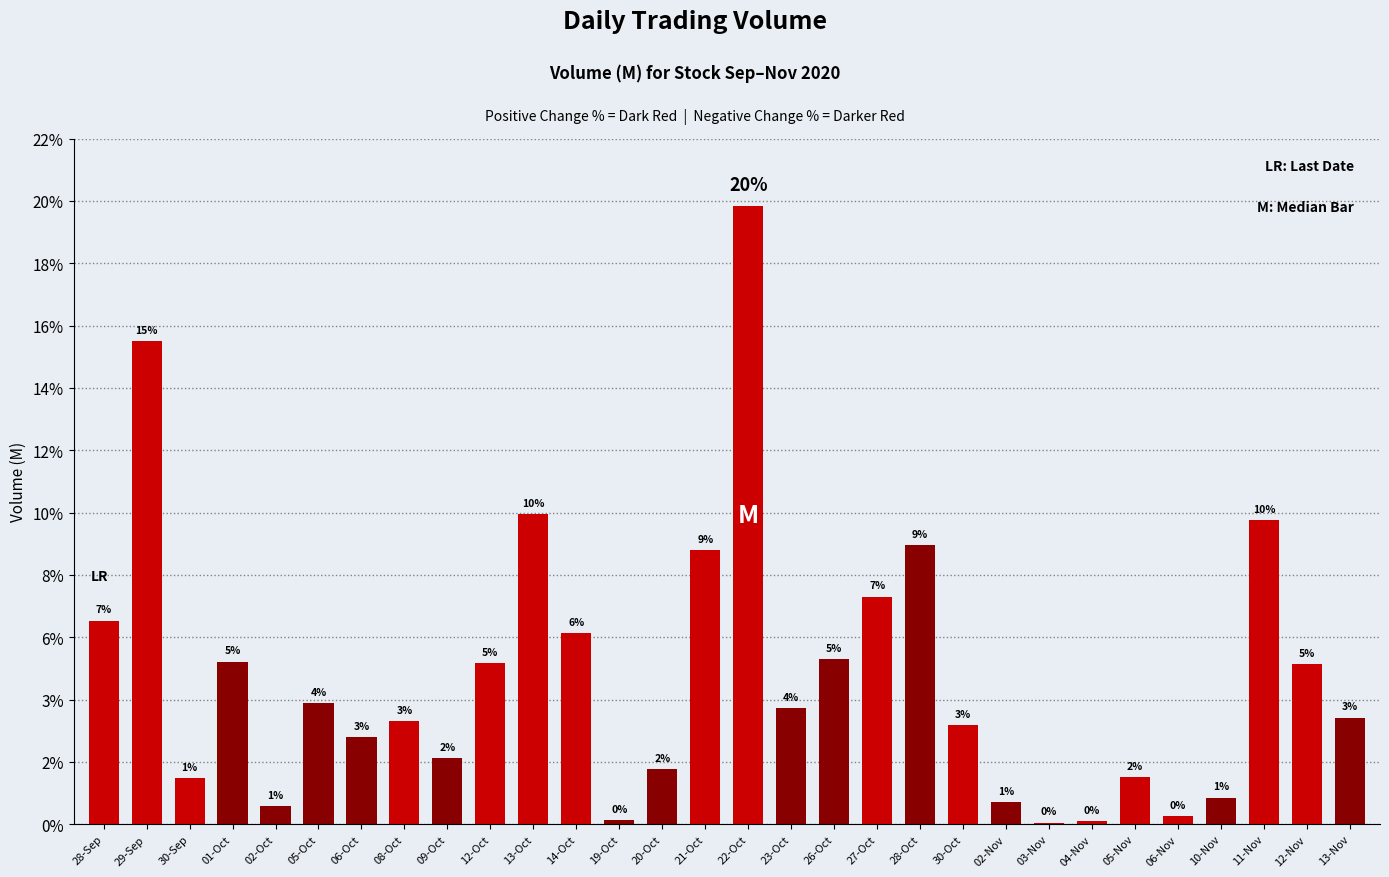

Reading left to right, transcribe all the data shown in this chart.

28-Sep=0.1	29-Sep=0.2	30-Sep=0.0	01-Oct=0.1	02-Oct=0.0	05-Oct=0.0	06-Oct=0.0	08-Oct=0.0	09-Oct=0.0	12-Oct=0.1	13-Oct=0.1	14-Oct=0.1	19-Oct=0.0	20-Oct=0.0	21-Oct=0.1	22-Oct=0.2	23-Oct=0.0	26-Oct=0.1	27-Oct=0.1	28-Oct=0.1	30-Oct=0.0	02-Nov=0.0	03-Nov=0.0	04-Nov=0.0	05-Nov=0.0	06-Nov=0.0	10-Nov=0.0	11-Nov=0.1	12-Nov=0.1	13-Nov=0.0